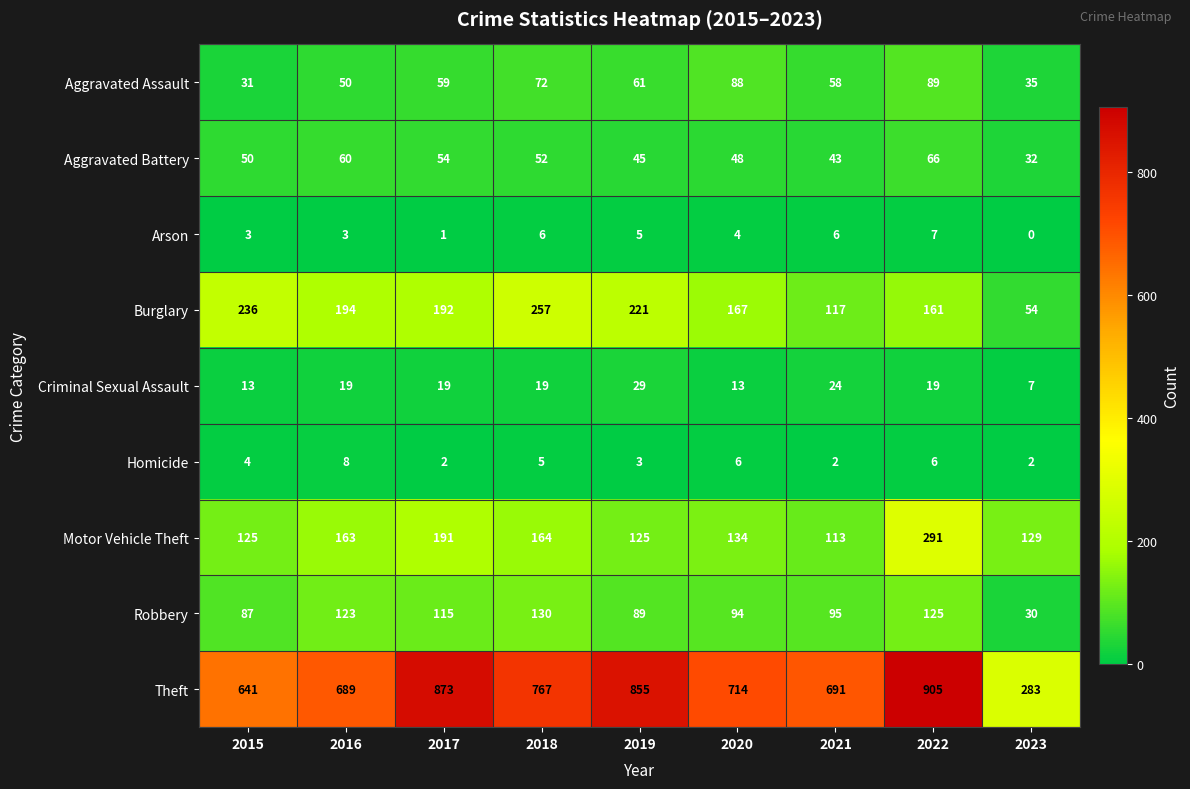

Which series has the widest spread of values?

Theft